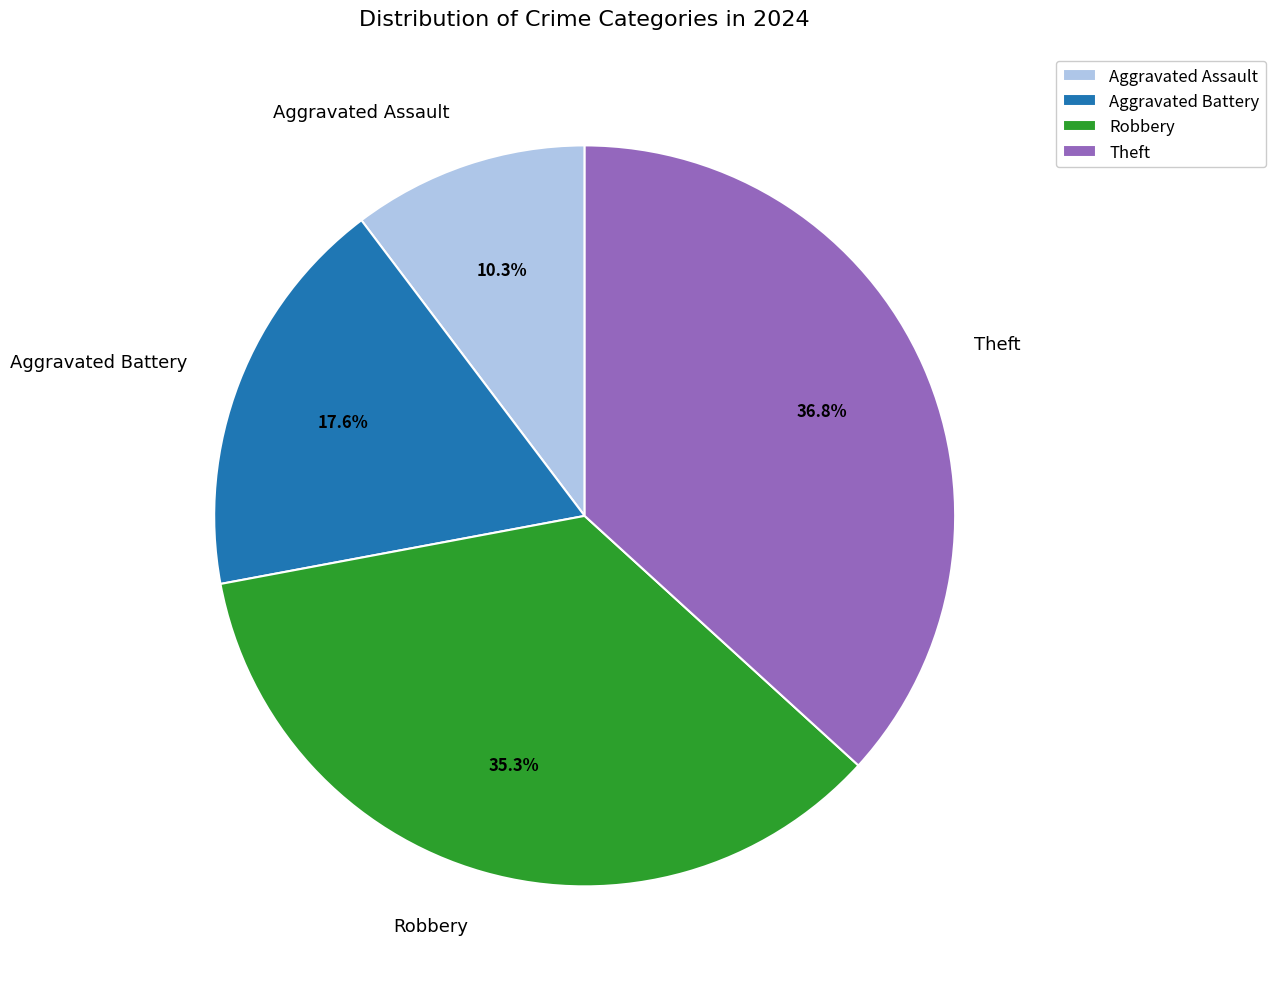

What percentage is NOT represented by Aggravated Assault?

89.7%